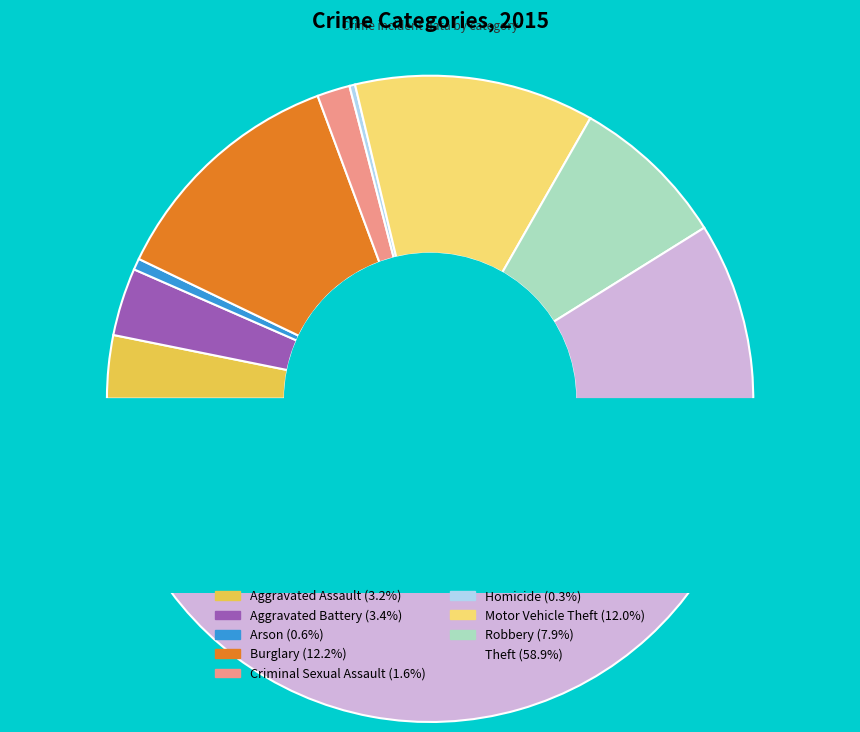

How many segments does this pie chart have?

9